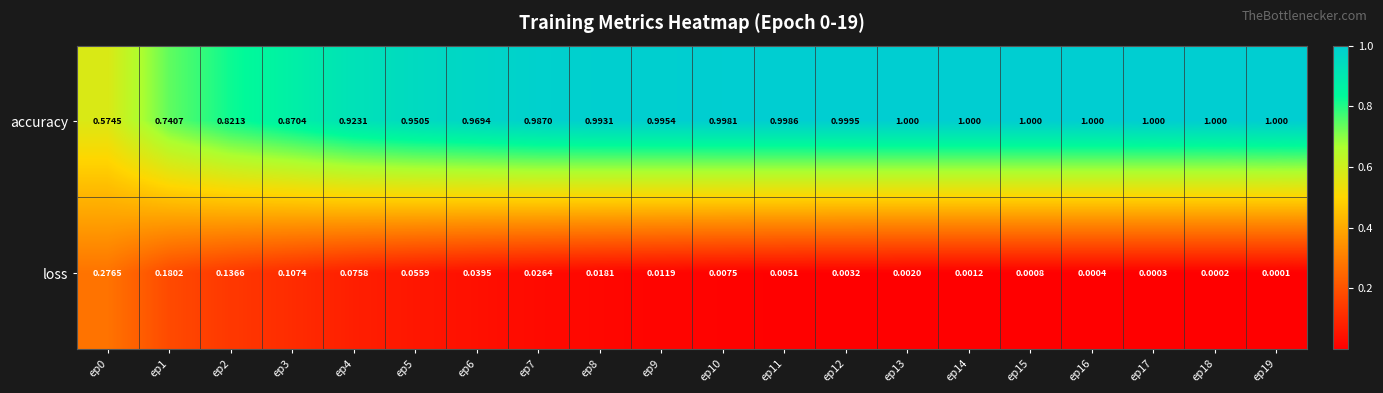

Which series has the widest spread of values?

accuracy